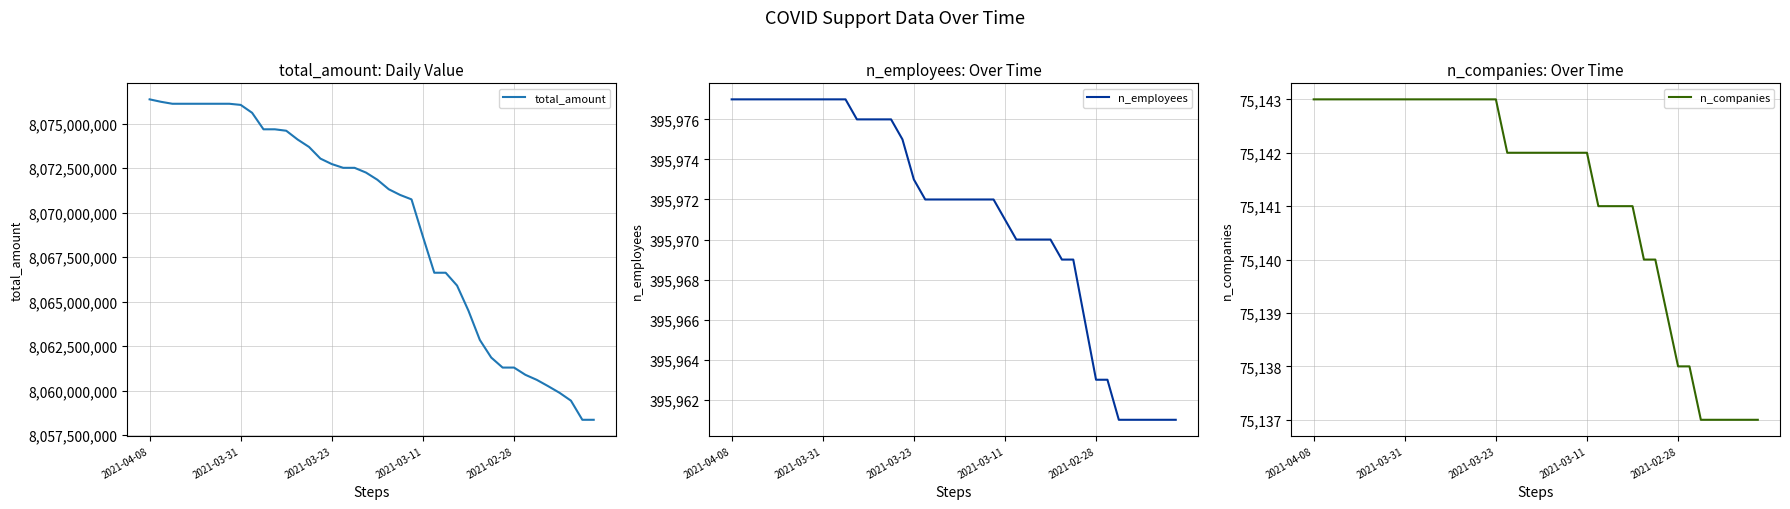

What is the minimum value for total_amount?

8058363480